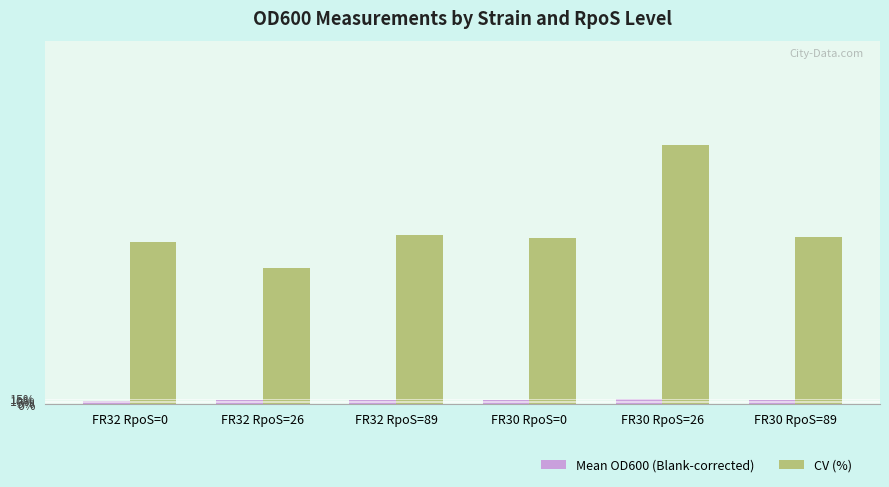

Which label corresponds to the smallest value in the chart?

FR32 RpoS=0